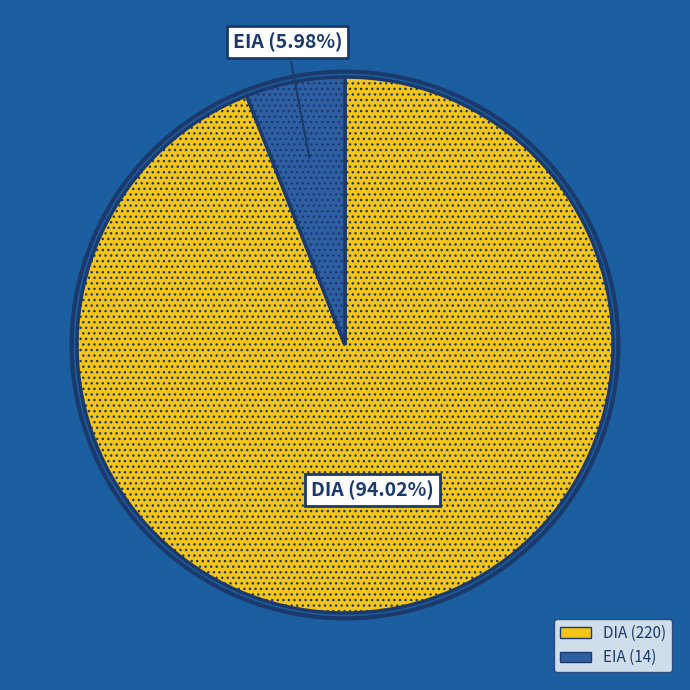

Is it true that EIA is 6% of the pie?

True